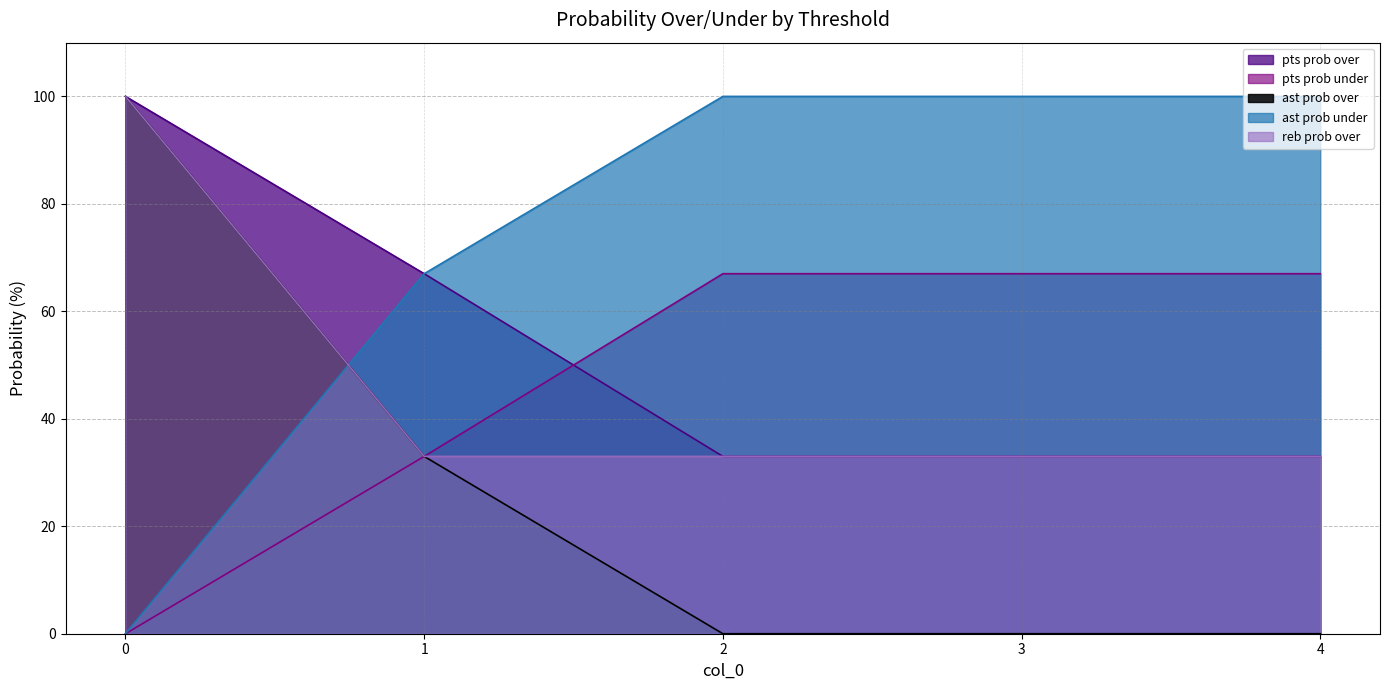

Between 0 and 1, which series saw the biggest shift?

ast prob over